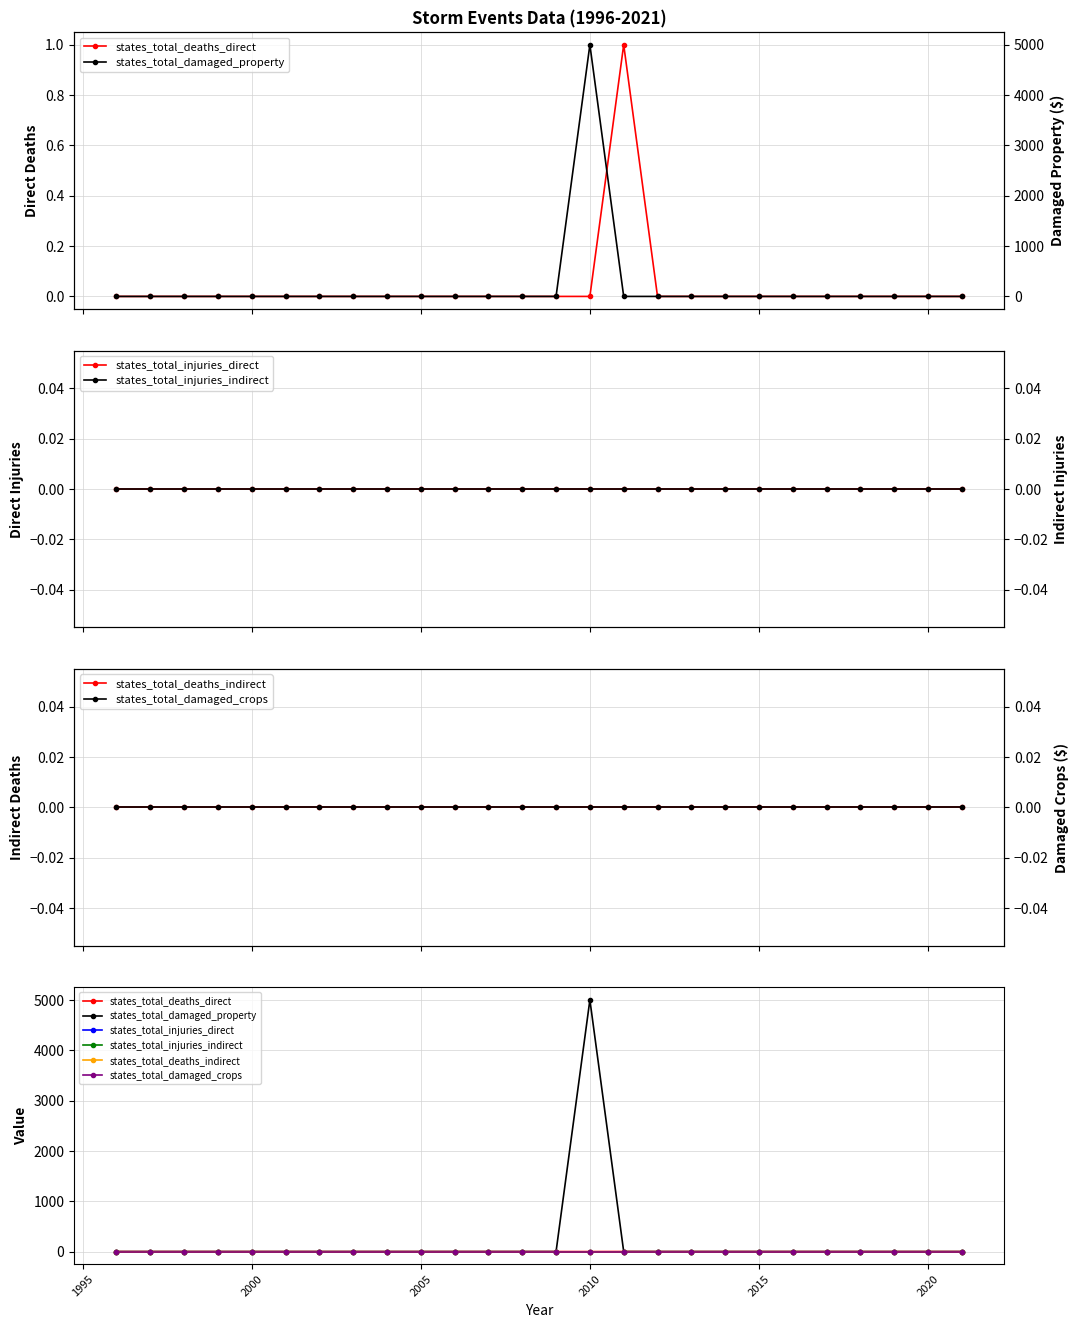

True or false: states_total_deaths_direct and states_total_damaged_crops intersect in this chart.

False